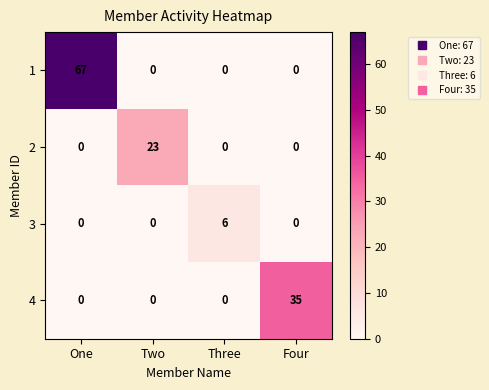

The 1 series shows 67 at One. True or false?

True